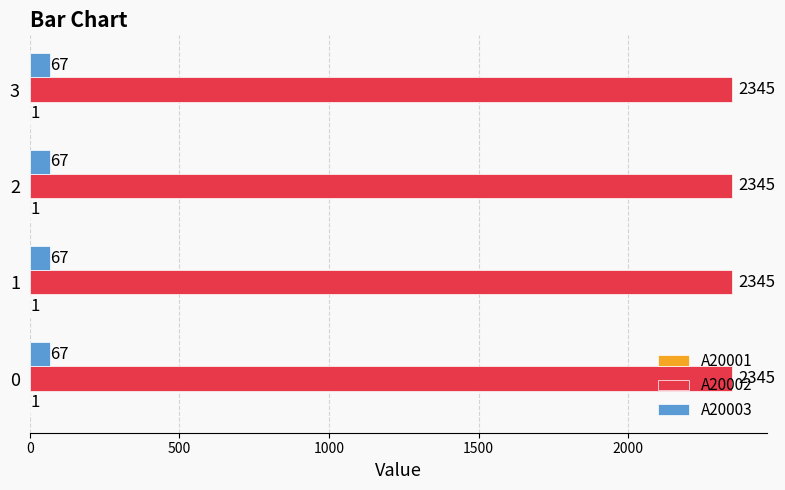

What is the maximum value for A20003?

67